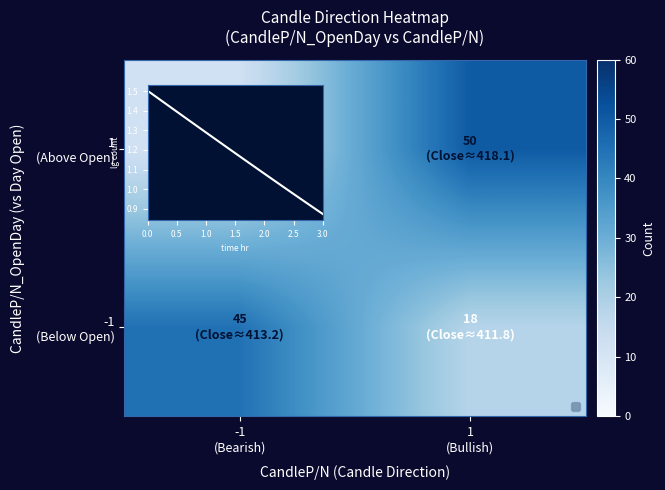

Reading left to right, what are all the values shown in this chart?

row_0: -1
(Bearish)=45	1
(Bullish)=18
row_1: -1
(Bearish)=12	1
(Bullish)=50